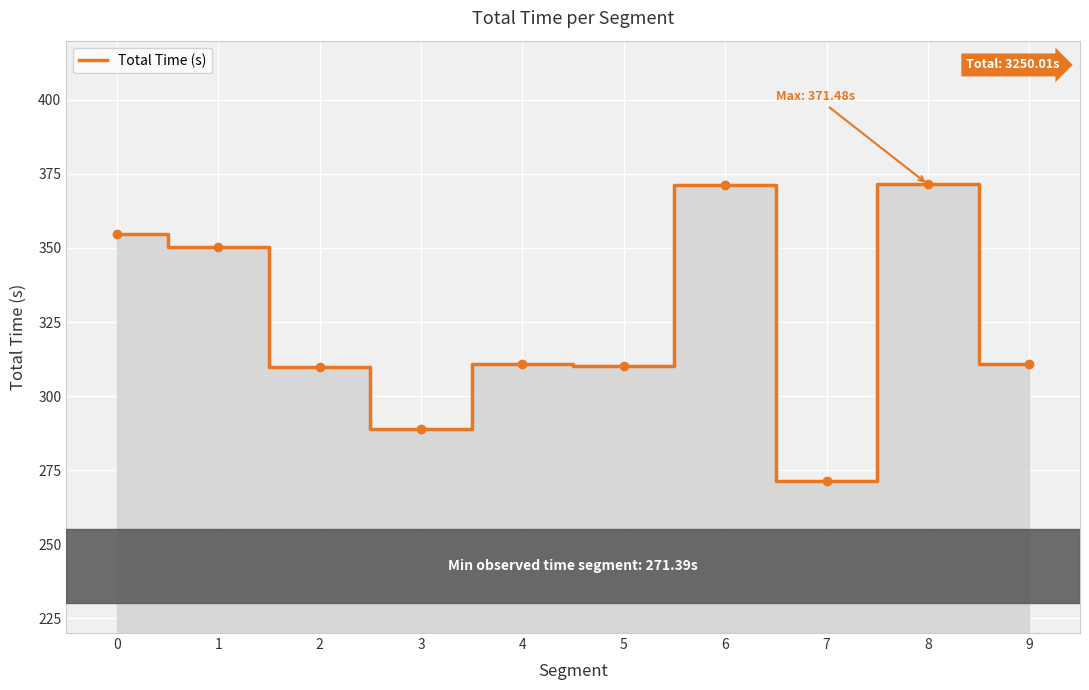

What is the greatest value displayed?

371.5